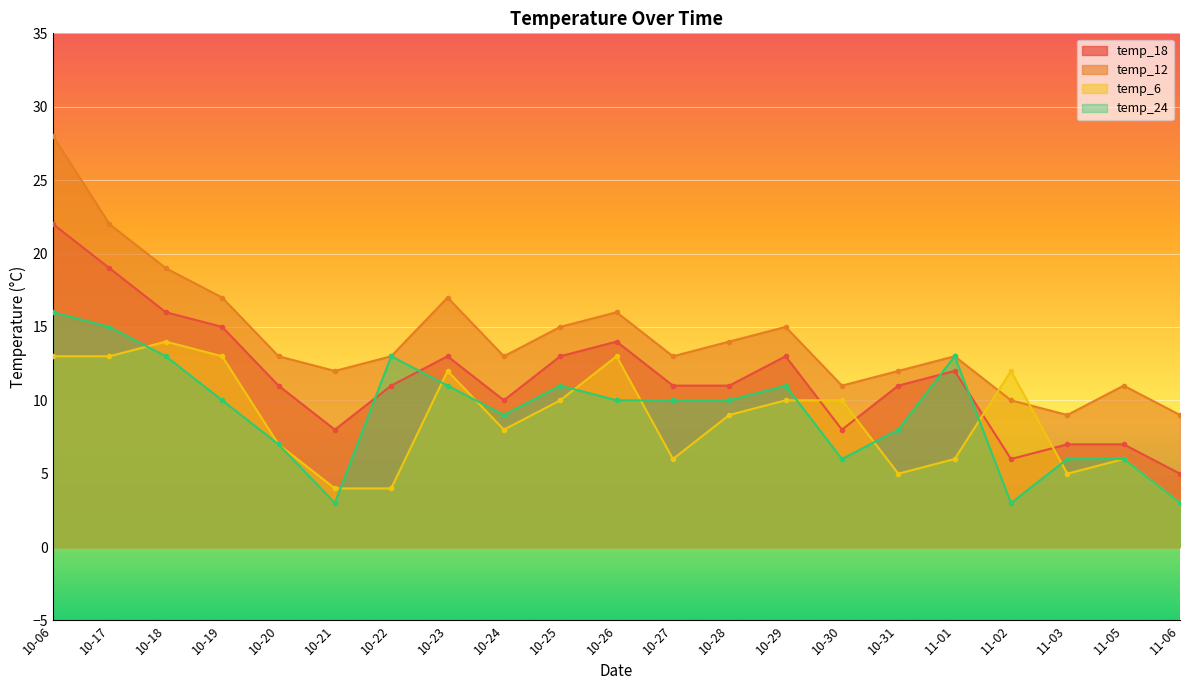

What is the sum of all temp_12 values?

302